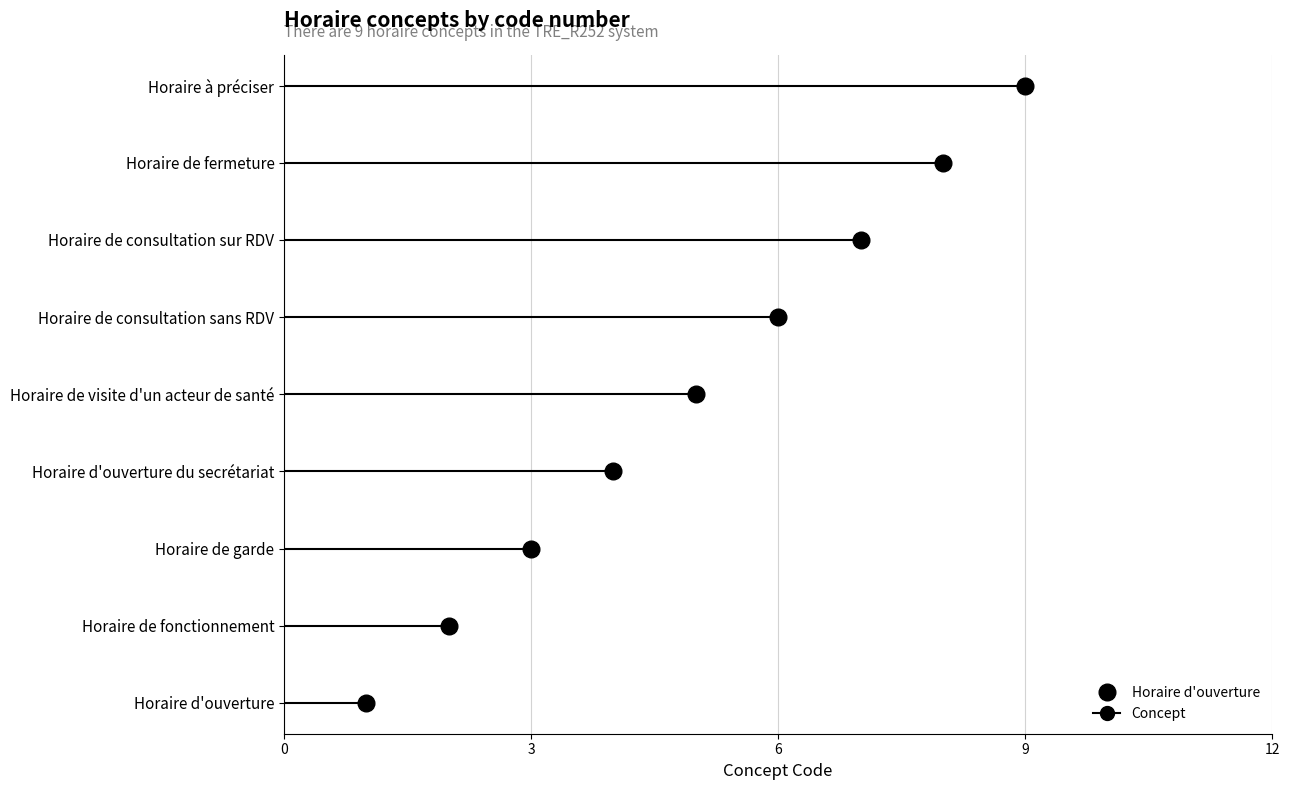

Rank the categories by value from highest to lowest.

Horaire à préciser, Horaire de fermeture, Horaire de consultation sur RDV, Horaire de consultation sans RDV, Horaire de visite d'un acteur de santé, Horaire d'ouverture du secrétariat, Horaire de garde, Horaire de fonctionnement, Horaire d'ouverture